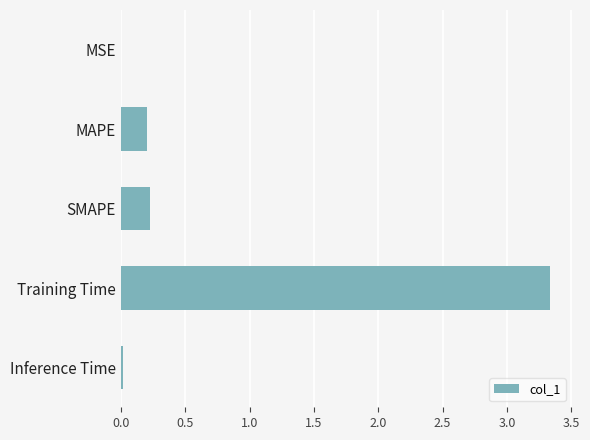

What is the sum of all values?

3.8